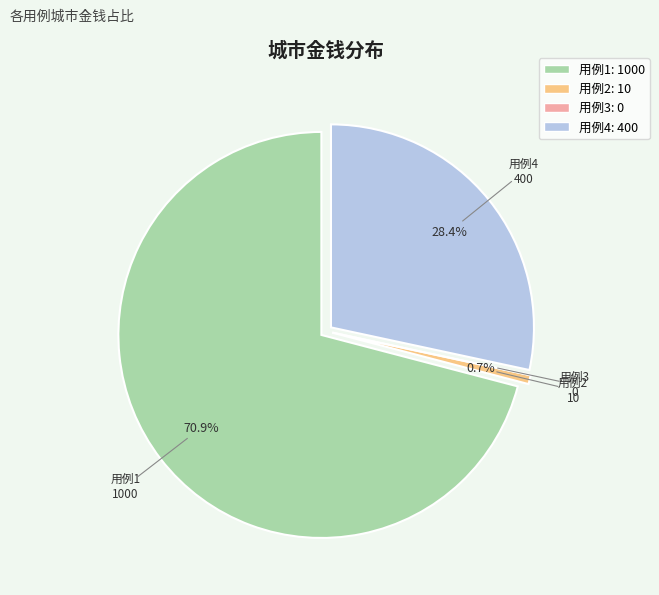

How many segments does this pie chart have?

4